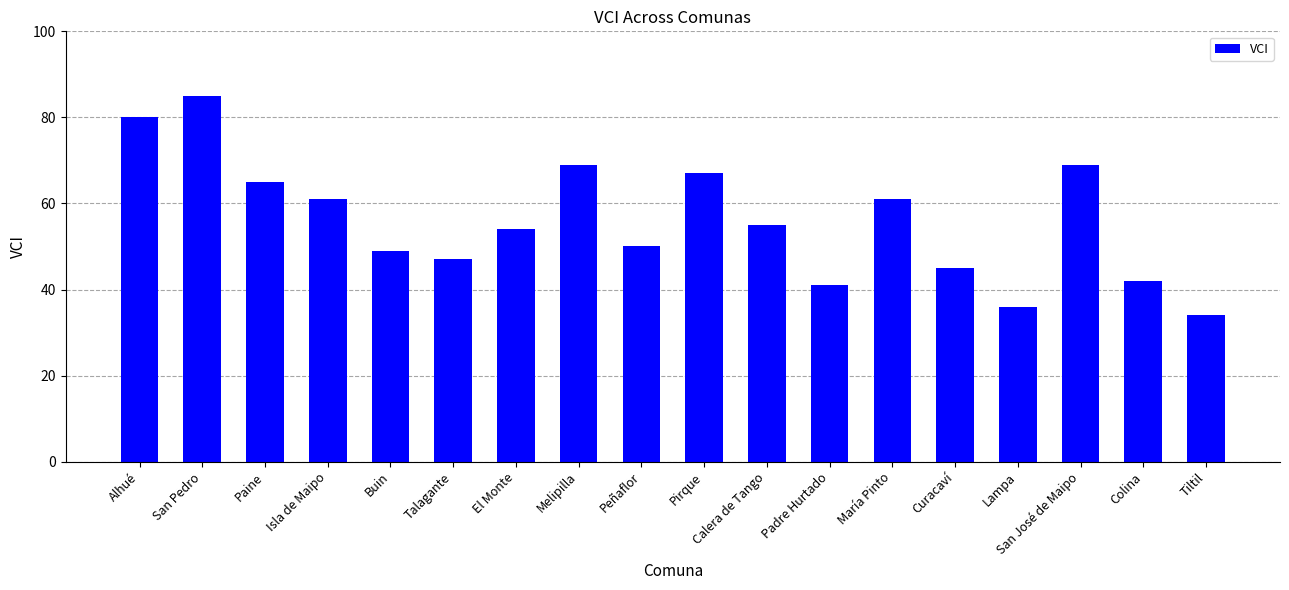

What is the ratio of the value at Lampa to the value at Calera de Tango?

0.7